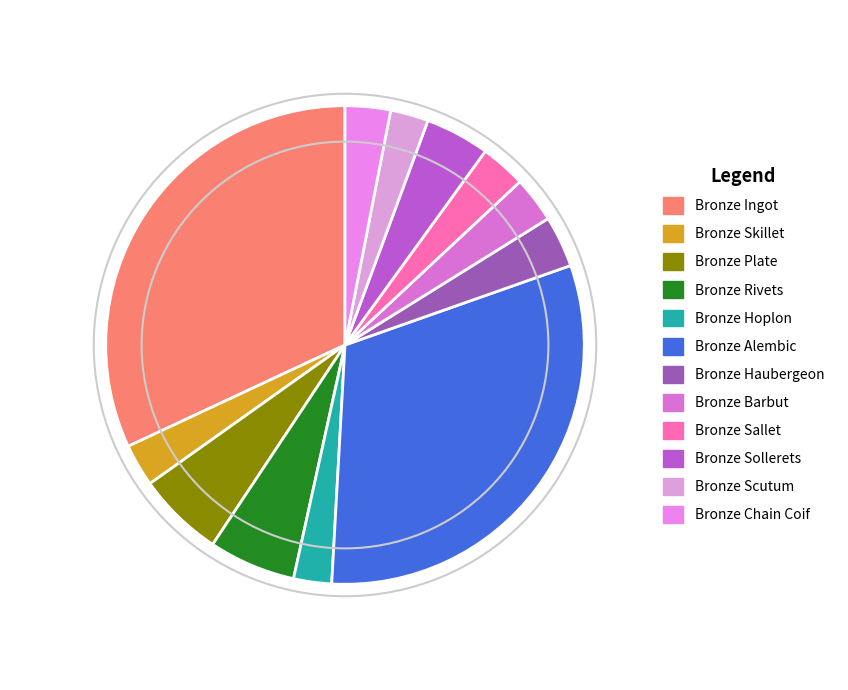

Is the sum of Bronze Alembic and Bronze Sollerets greater than half?

No